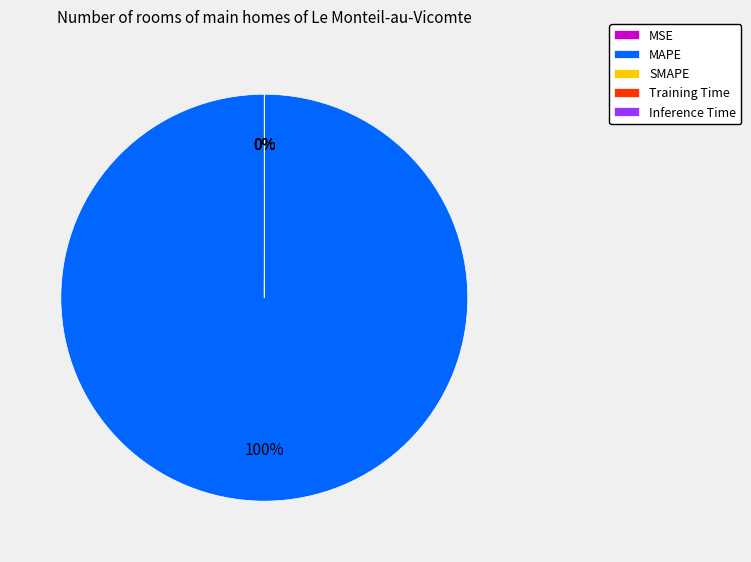

Is it true that MAPE is 100% of the pie?

True